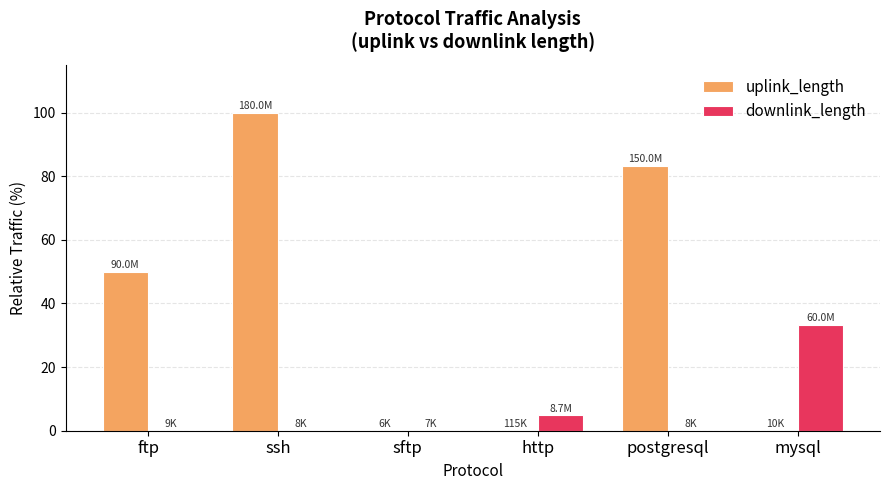

True or false: uplink_length has a value of 66.4 at ftp.

False